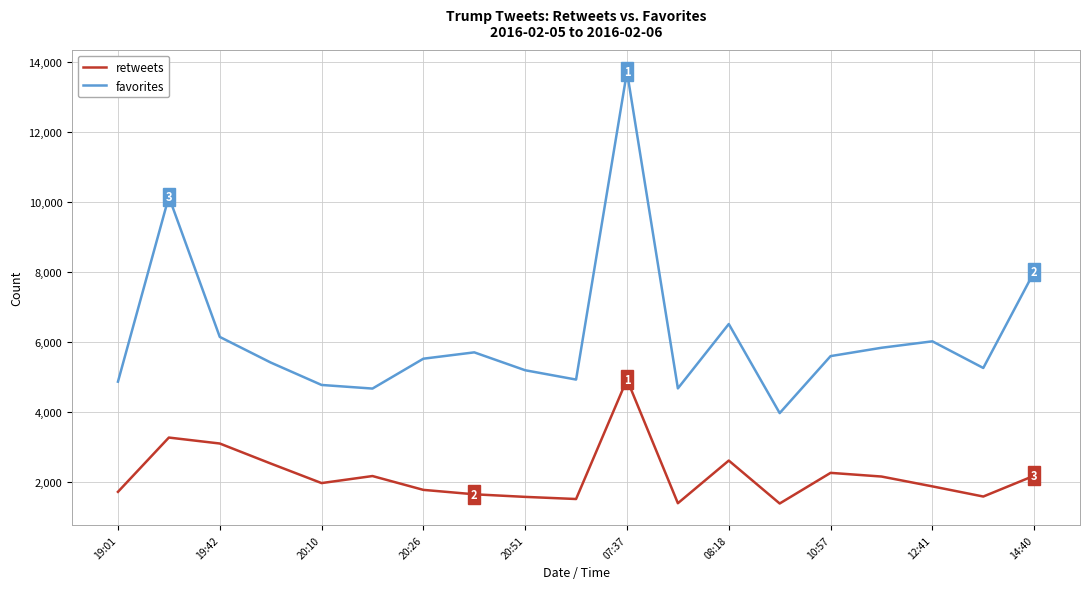

What is the sum of all favorites values?

117007